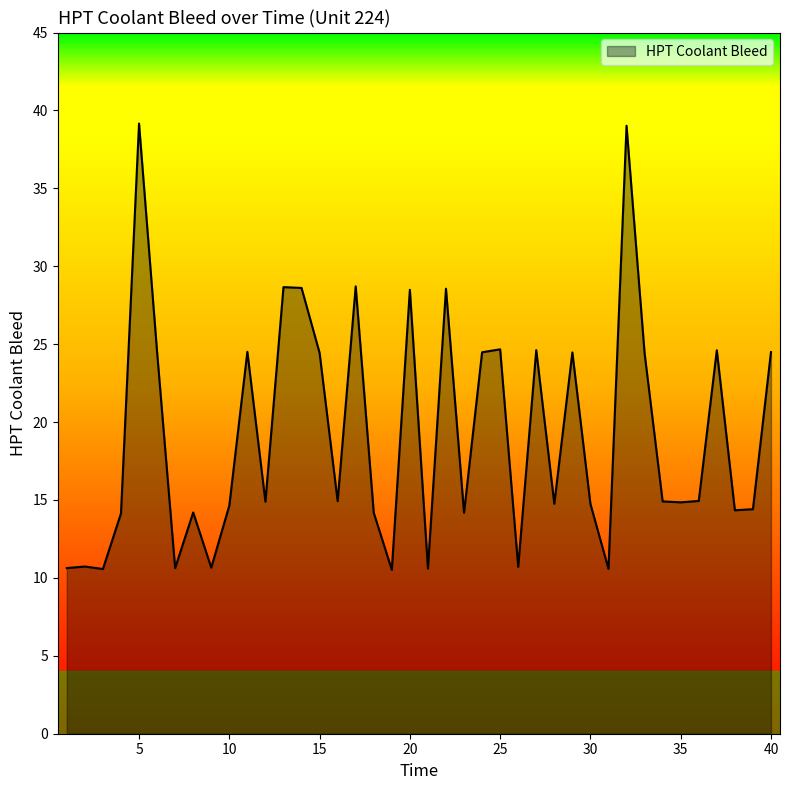

What is the maximum value shown in the chart?

39.2